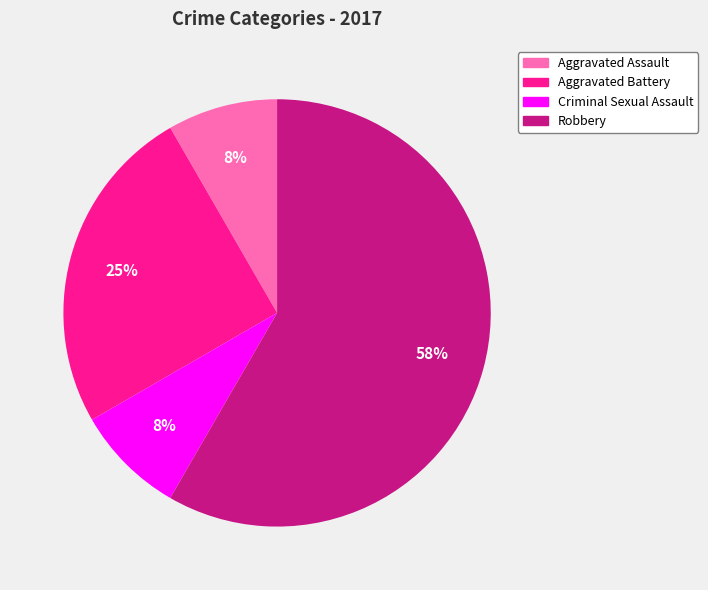

Is the sum of Aggravated Assault and Aggravated Battery greater than half?

No